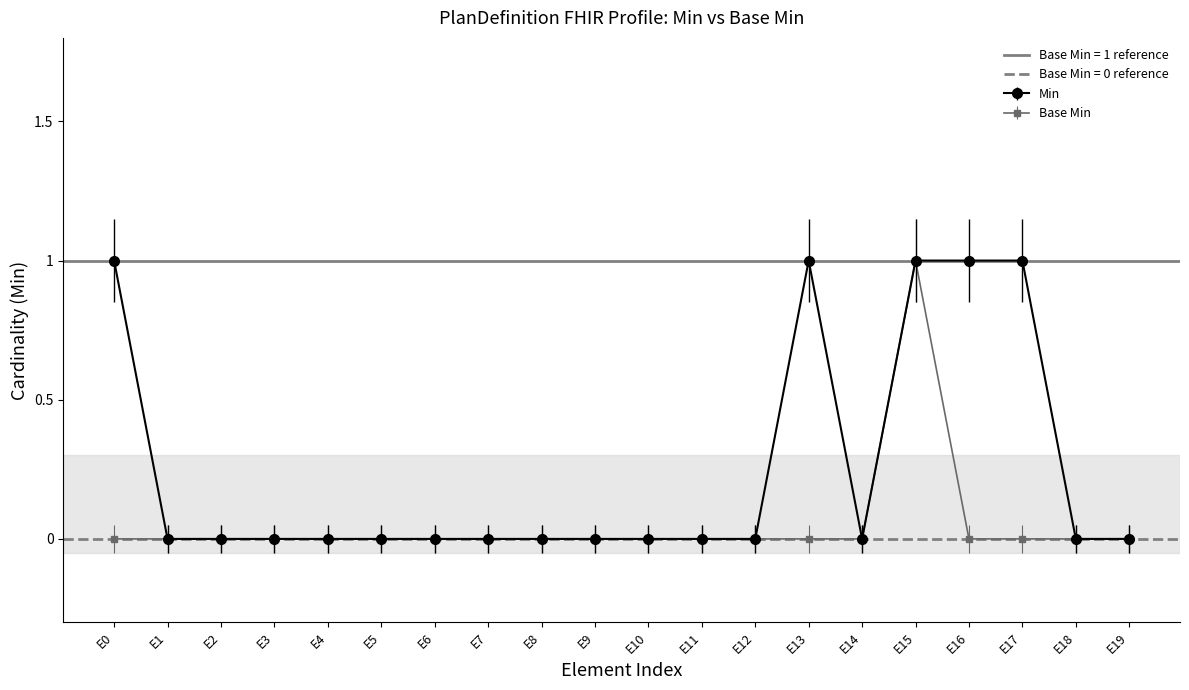

True or false: Min has a value of -1 at E3.

False